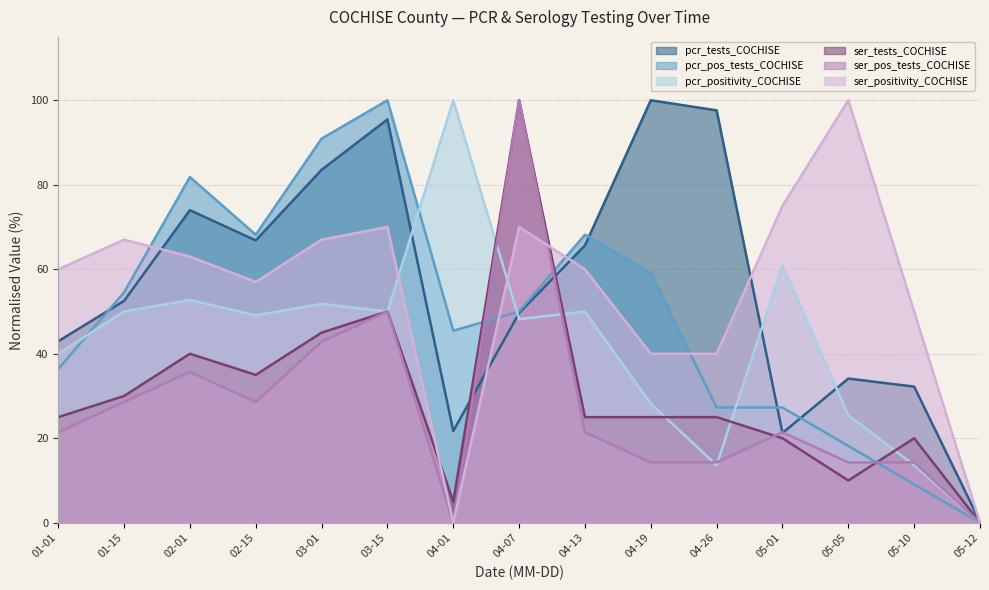

At how many categories does at least one series exceed 99?

5